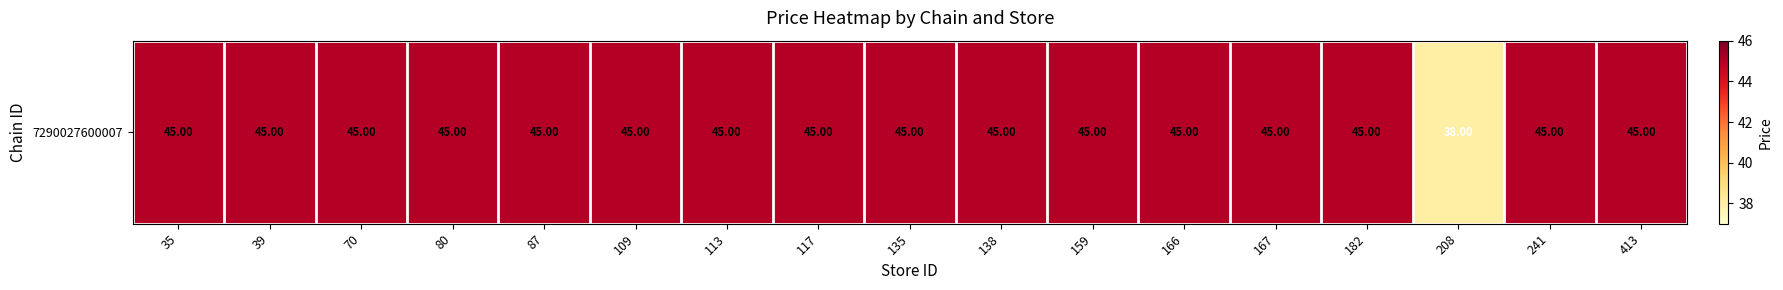

How many values are between 45 and 46?

16